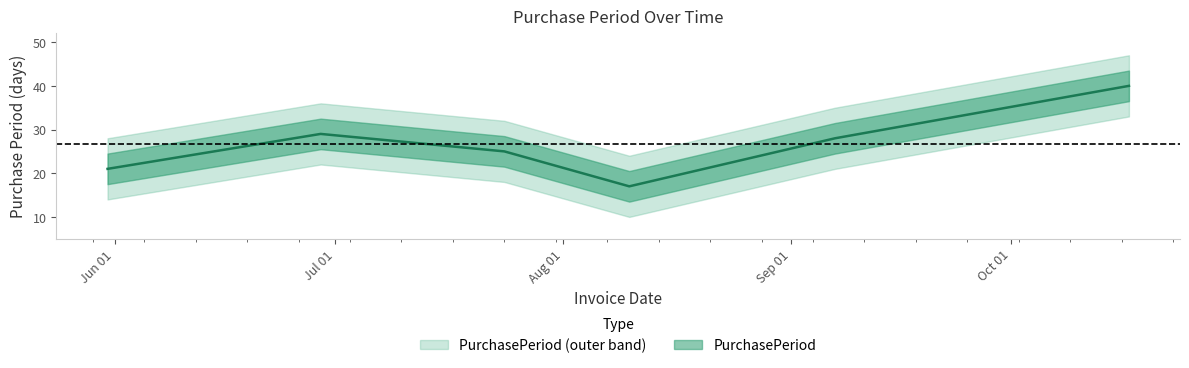

What is the ratio of the value at 2017-10-17 to the value at 2017-07-24?

1.6